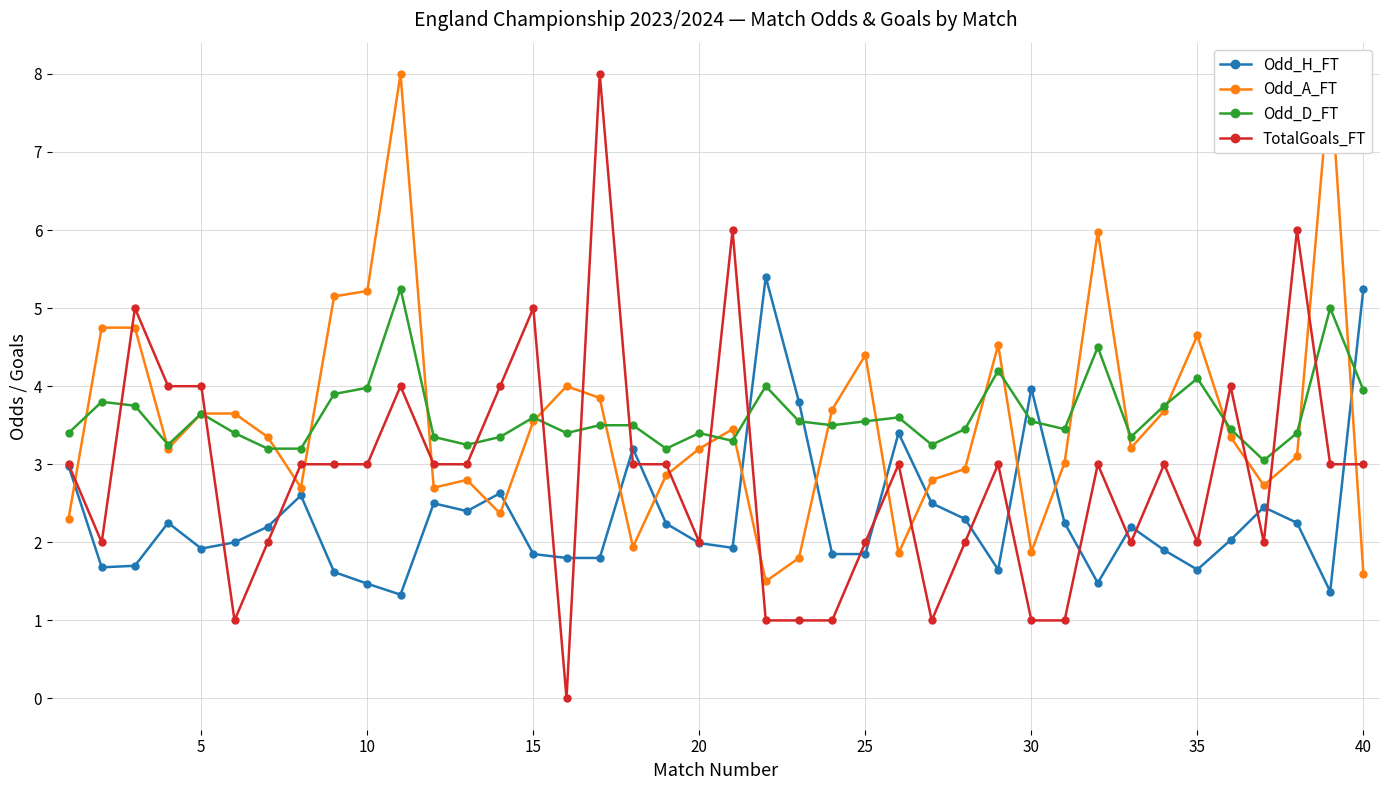

Which series ends up on top after the final intersection of Odd_H_FT and Odd_D_FT?

Odd_H_FT